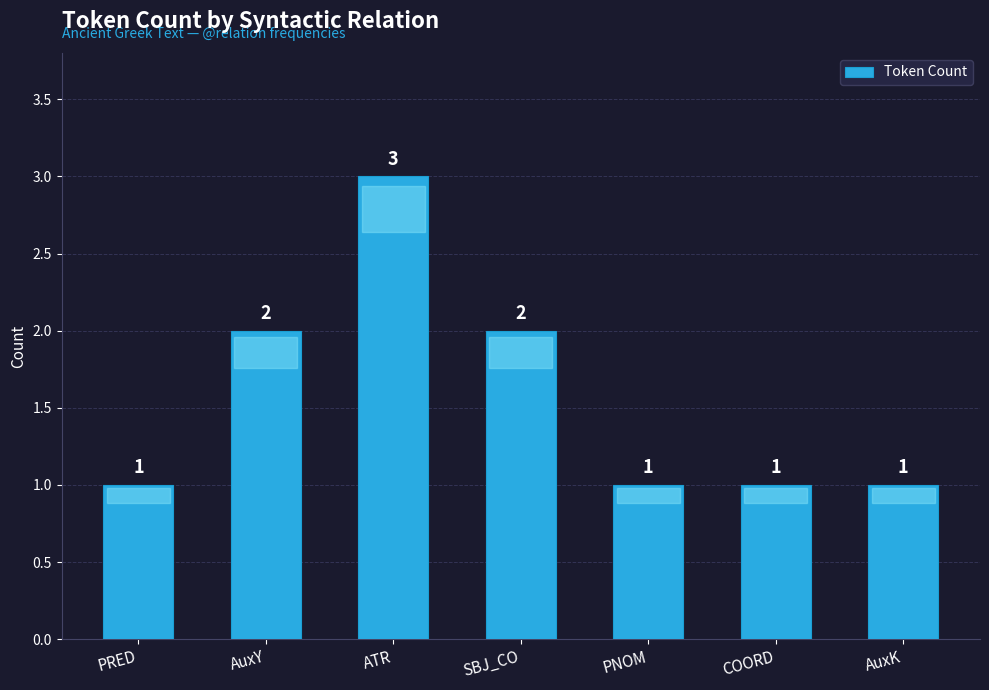

Which has a higher value, AuxY or AuxK?

AuxY